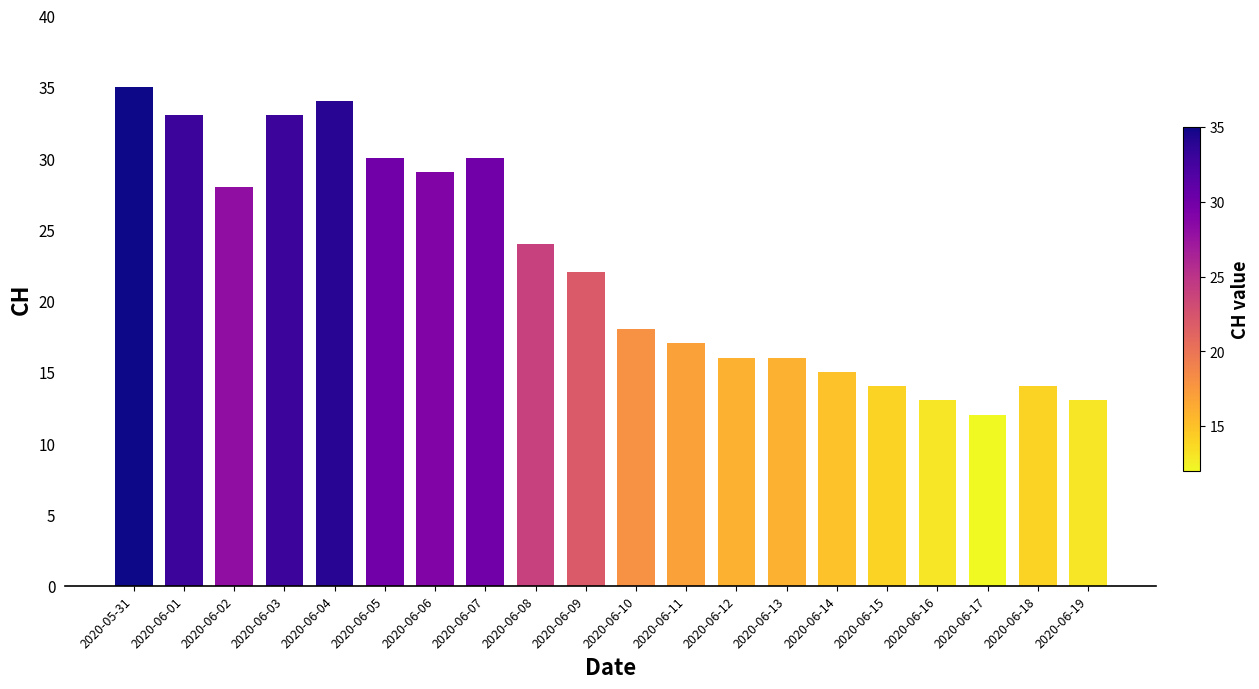

Between 2020-06-14 and 2020-06-03, which is larger?

2020-06-03